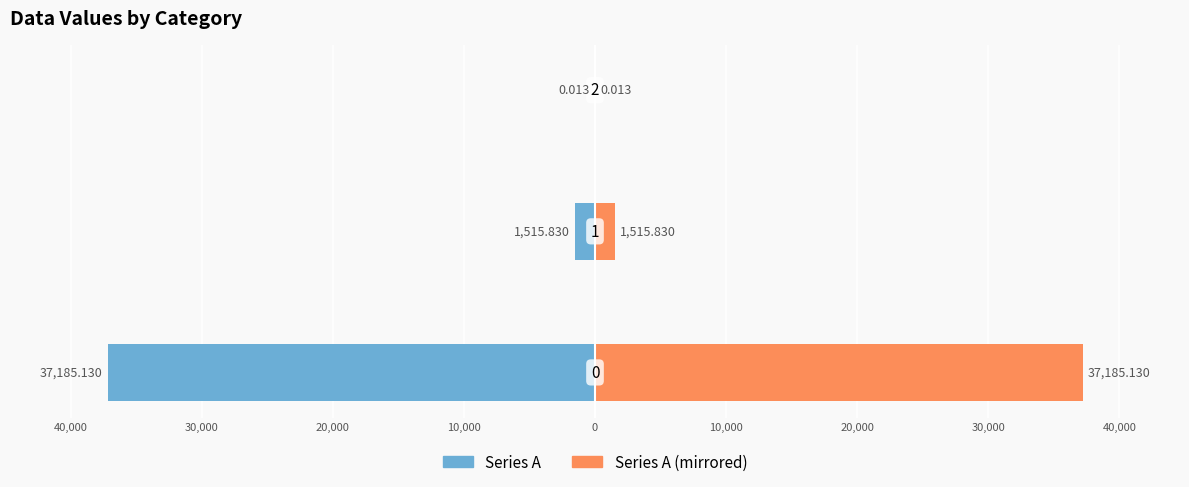

How many categories are shown in the chart?

3